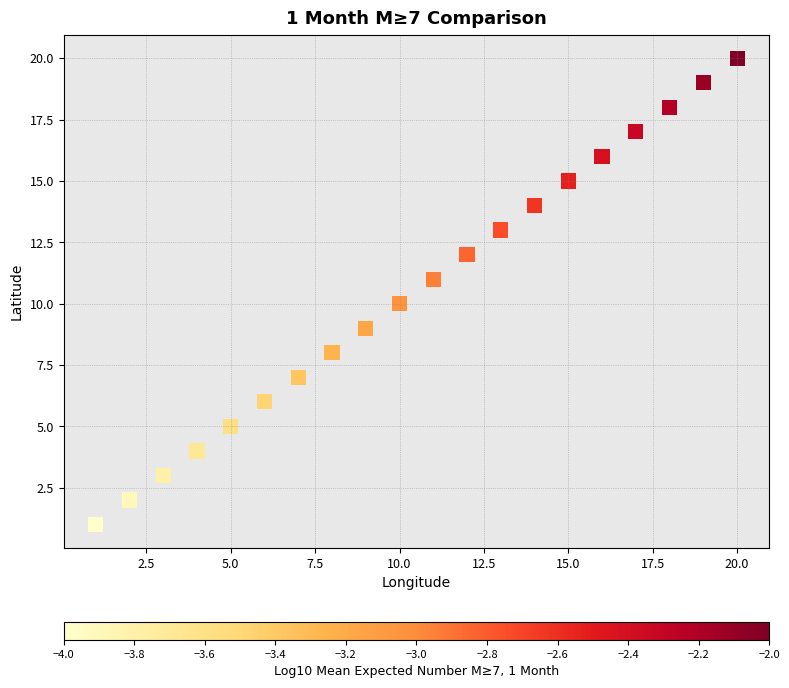

What is the range of Y values (max minus min)?

19